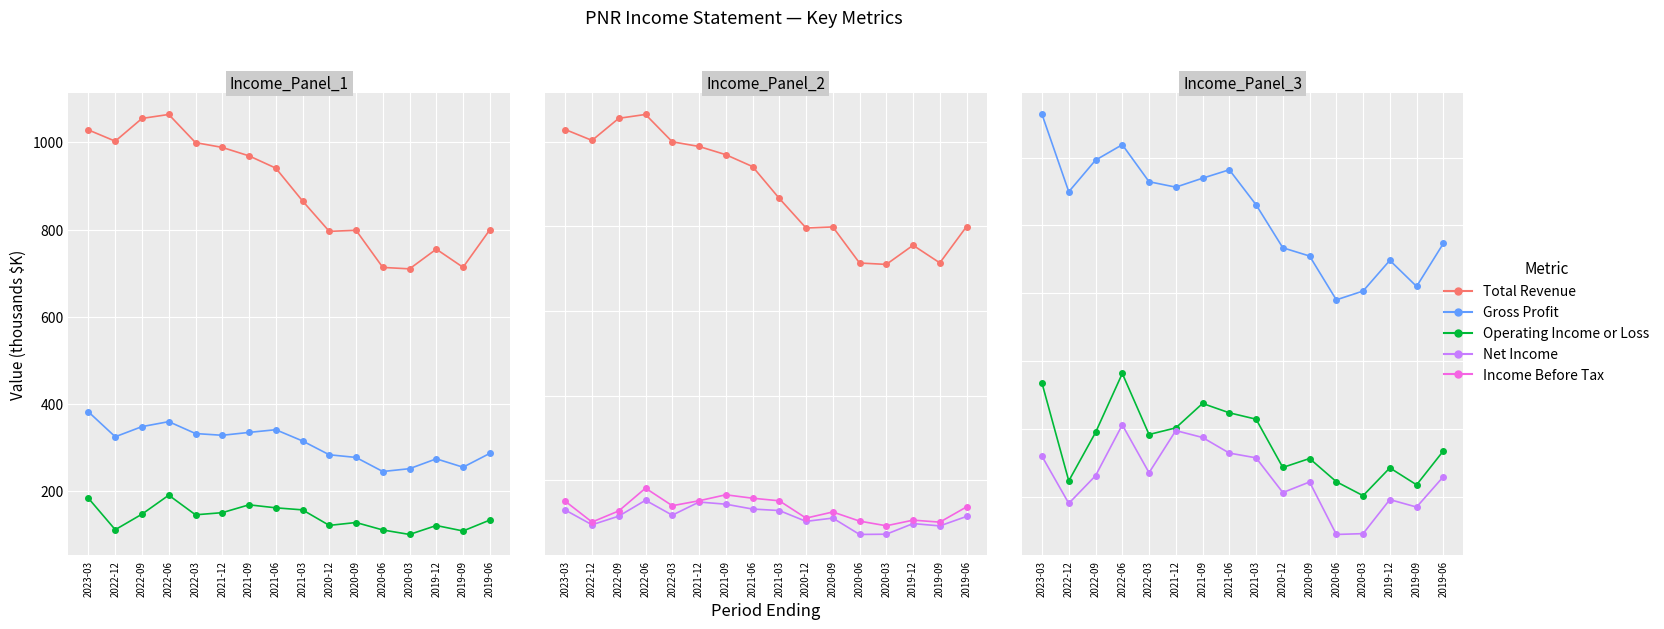

True or false: Gross Profit and Net Income intersect in this chart.

False